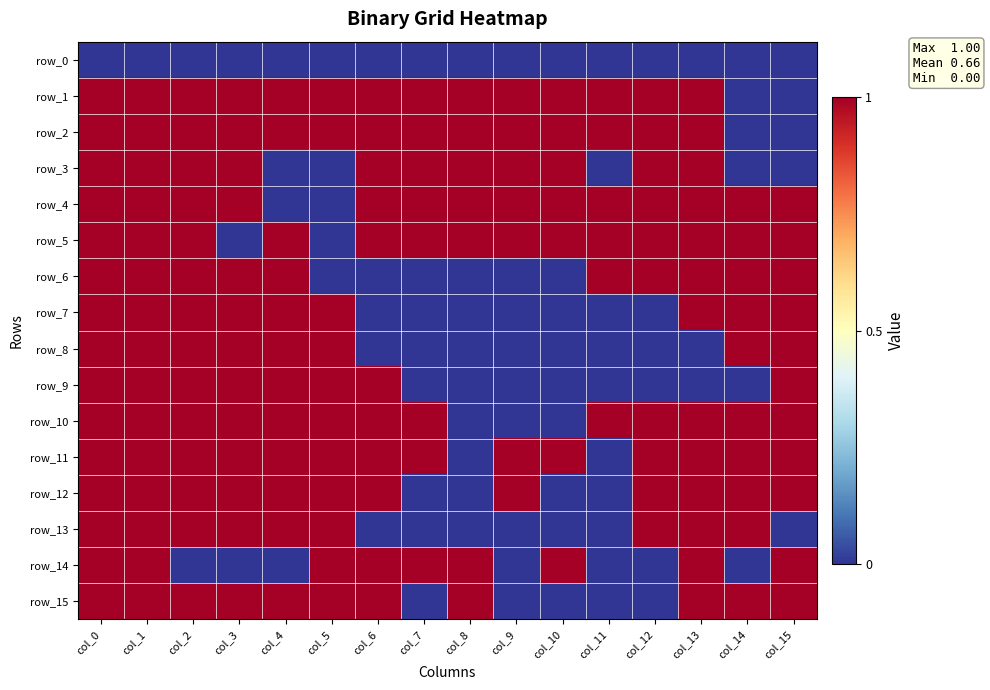

What is the sum of the row_3 values at col_12 and col_2?

2